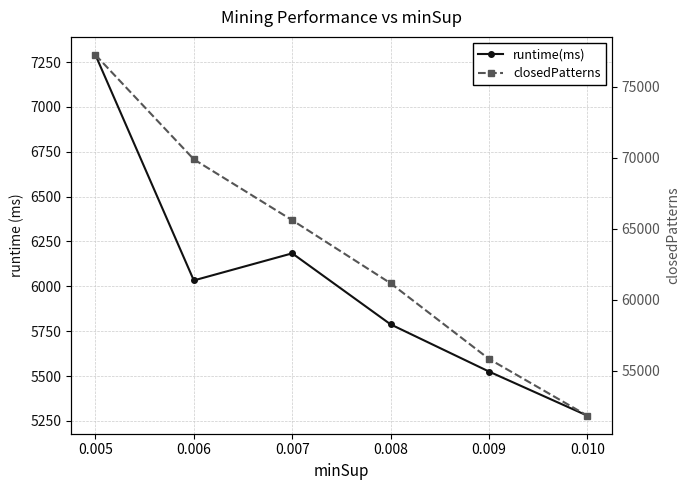

At which category does the chart reach its minimum across all series?

0.010